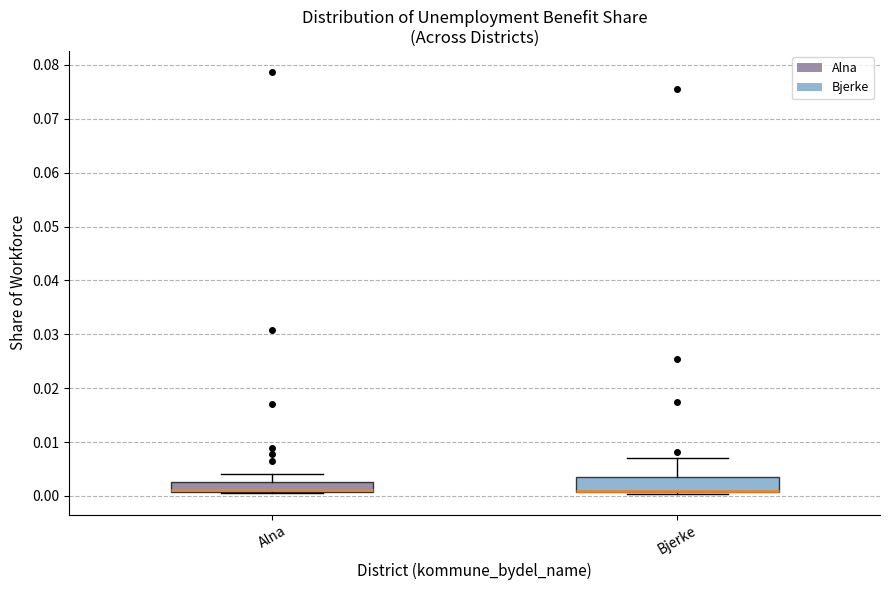

Reading left to right, transcribe this box plot: for each box, give where its median line is, the range the box spans, and where its two whiskers end, as read against the y-axis. The values are not printed on the chart, so give them approximately, as read against the axis.

Alna: median 0.001 (drawn on the box's lower edge), box 0.001 to 0.003, whiskers 0.000 to 0.004
Bjerke: median 0.001 (drawn on the box's lower edge), box 0.001 to 0.004, whiskers 0.000 to 0.007